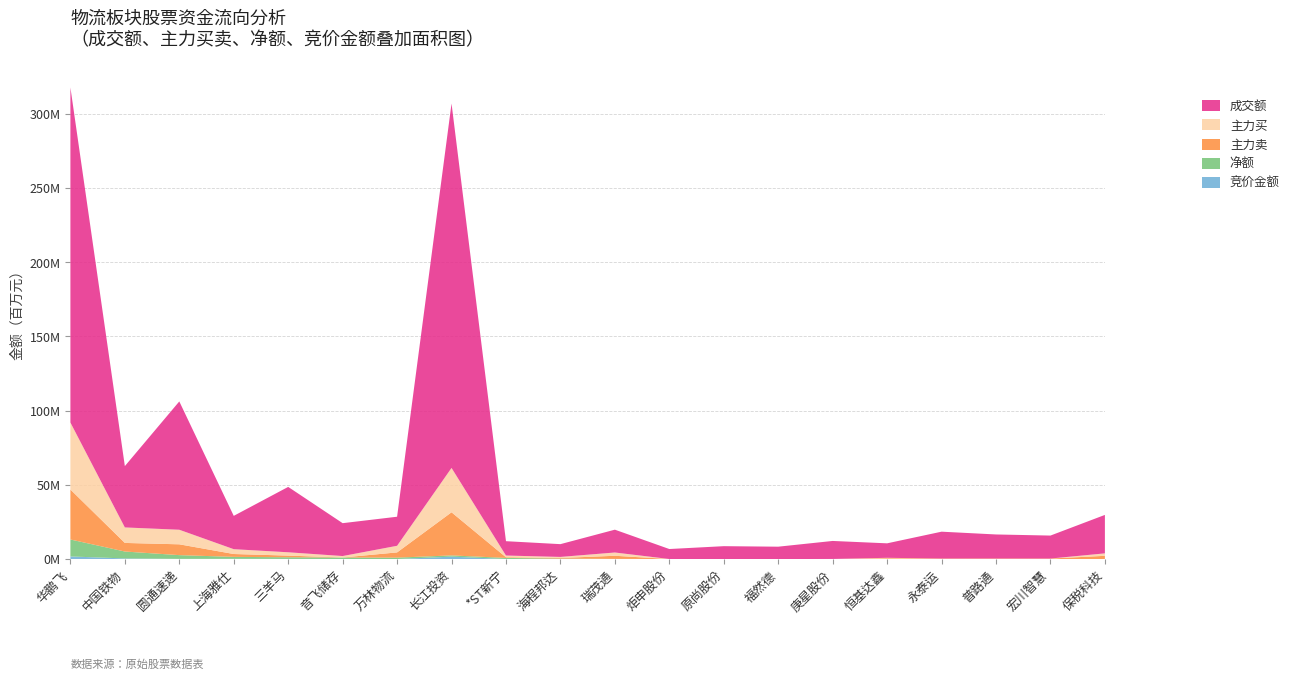

Reading left to right, extract all data points from this chart.

成交额: 华鹏飞=225748616	中国铁物=41322764	圆通速递=86447118	上海雅仕=22453909	三羊马=44047365	音飞储存=22149238	万林物流=19576864	长江投资=245517374	*ST新宁=9671353	海程邦达=8603752	瑞茂通=15375346	炬申股份=6725763	原尚股份=8671725	福然德=8339581	庚星股份=12131554	恒基达鑫=9757279	永泰运=18080685	普路通=16204733	宏川智慧=15477155	保税科技=25907067
主力买: 华鹏飞=45116471	中国铁物=10442008	圆通速递=9812575	上海雅仕=3252250	三羊马=2238990	音飞储存=989959	万林物流=4457912	长江投资=29883969	*ST新宁=1157392	海程邦达=721560	瑞茂通=2207724	炬申股份=0	原尚股份=0	福然德=0	庚星股份=0	恒基达鑫=320381	永泰运=0	普路通=0	宏川智慧=0	保税科技=1659598
主力卖: 华鹏飞=33684465	中国铁物=5787939	圆通速递=7296291	上海雅仕=1920174	三羊马=1128758	音飞储存=0	万林物流=3533778	长江投资=29057795	*ST新宁=441909	海程邦达=406042	瑞茂通=2101455	炬申股份=0	原尚股份=0	福然德=0	庚星股份=0	恒基达鑫=488988	永泰运=305625	普路通=330260	宏川智慧=353662	保税科技=2119579
净额: 华鹏飞=11432006	中国铁物=4654069	圆通速递=2516284	上海雅仕=1332076	三羊马=1110232	音飞储存=989959	万林物流=924134	长江投资=826174	*ST新宁=715483	海程邦达=315518	瑞茂通=106269	炬申股份=0	原尚股份=0	福然德=0	庚星股份=0	恒基达鑫=0	永泰运=0	普路通=0	宏川智慧=0	保税科技=0
竞价金额: 华鹏飞=1754880	中国铁物=426720	圆通速递=127880	上海雅仕=152064	三羊马=92920	音飞储存=52700	万林物流=30114	长江投资=1633785	*ST新宁=55778	海程邦达=0	瑞茂通=4693	炬申股份=37188	原尚股份=13155	福然德=0	庚星股份=72652	恒基达鑫=32725	永泰运=61812	普路通=38320	宏川智慧=0	保税科技=60398